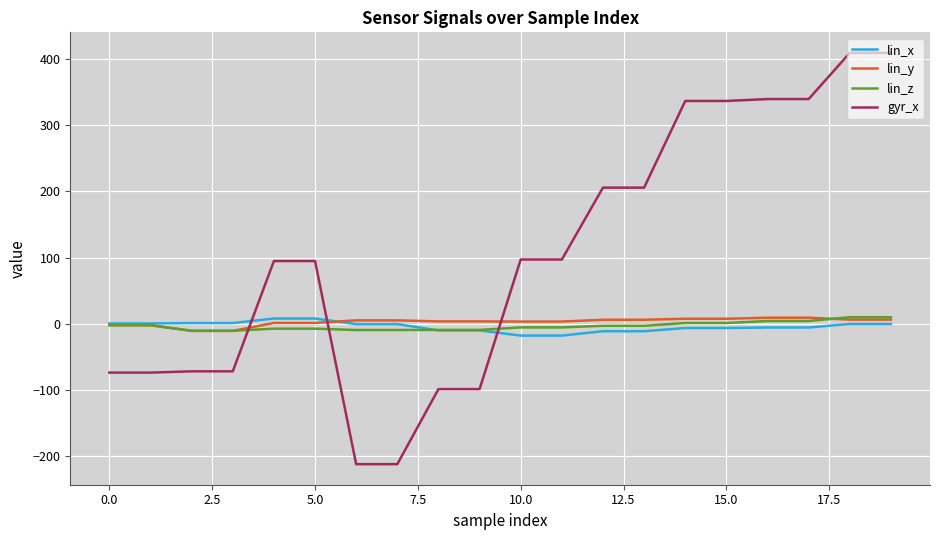

Which series has the largest total across all categories?

gyr_x